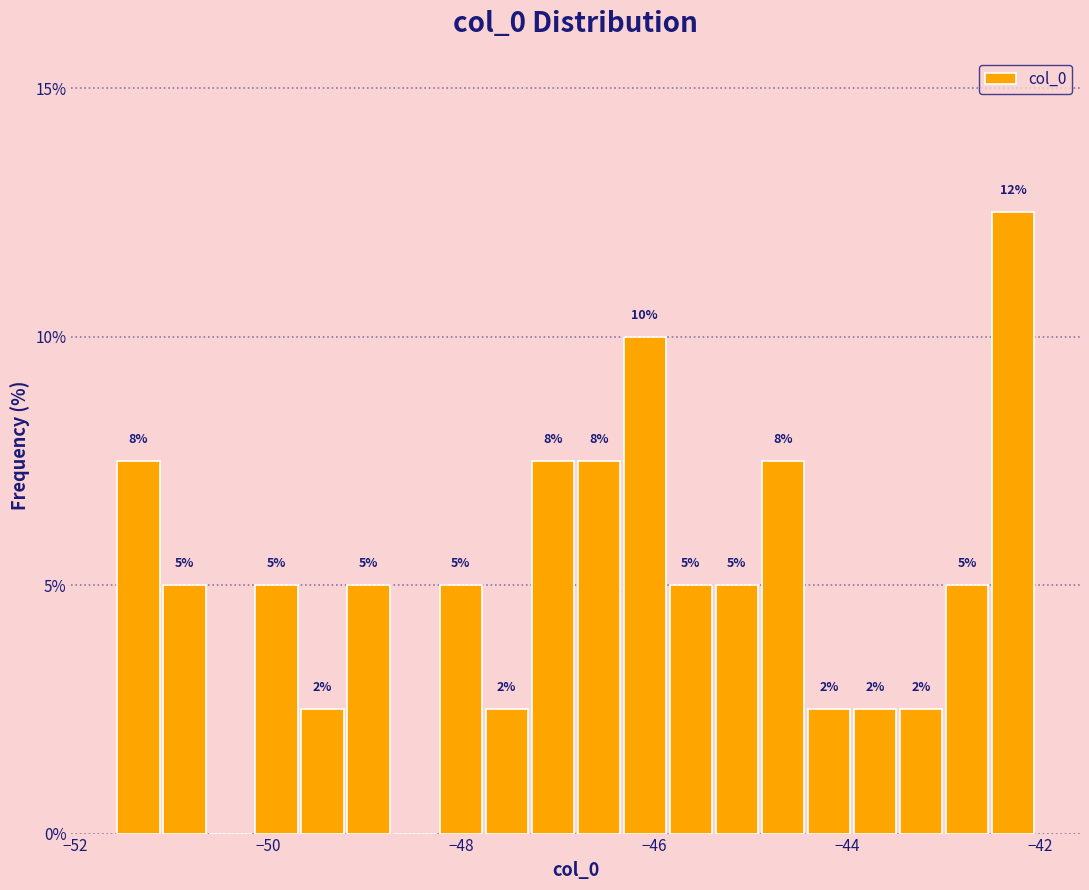

Around what value on the x-axis is the tallest bar? Give the approximate position of its centre, as read against the axis.

-42.2